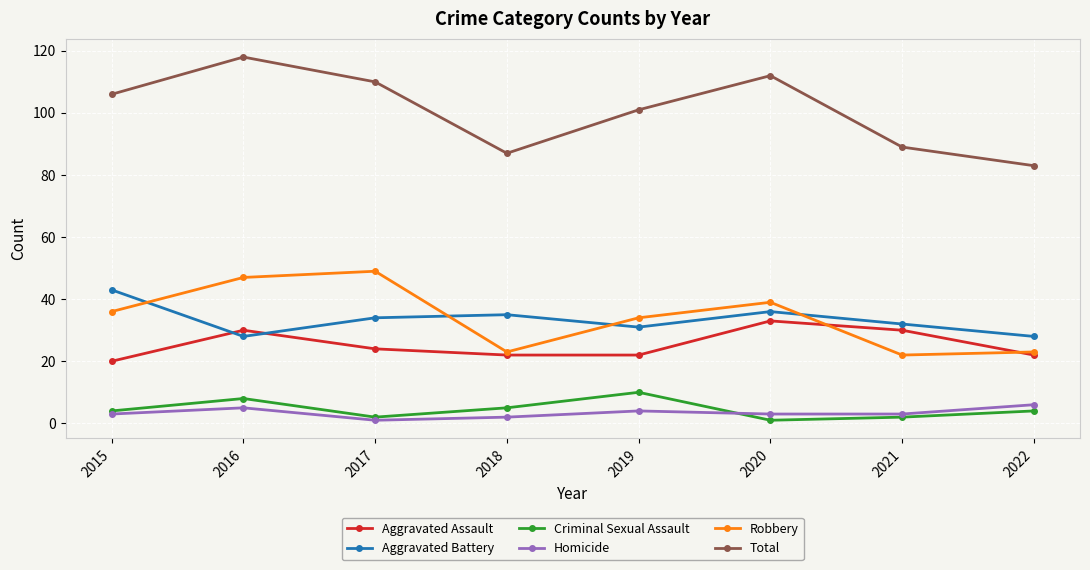

How many data points in Total are less than 106?

4